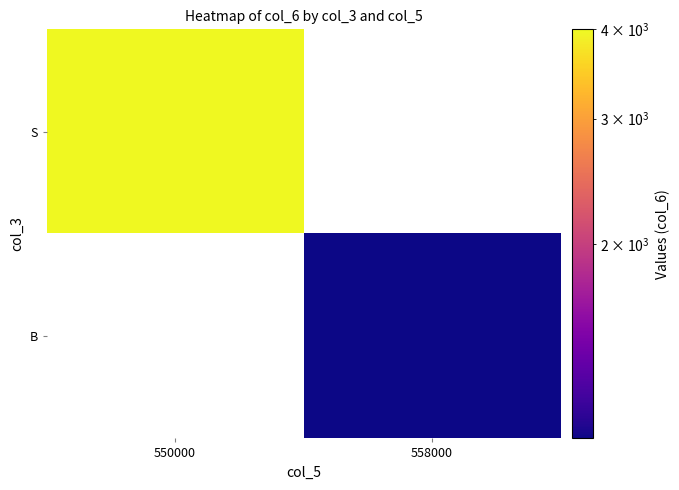

How many positive values does the S series have?

1